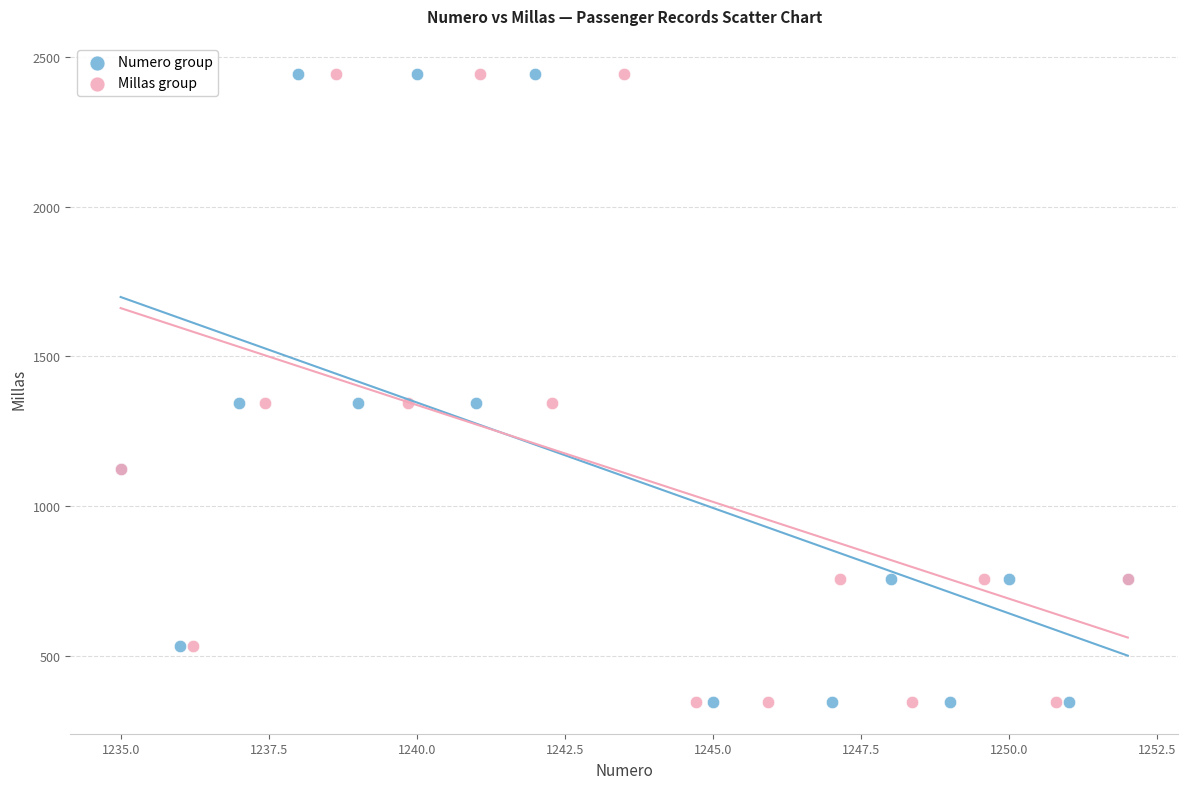

What are all the series names shown in the legend?

Numero group, Millas group